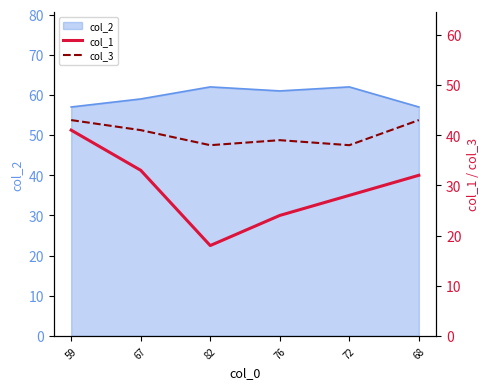

Which label corresponds to the smallest value in the chart?

82